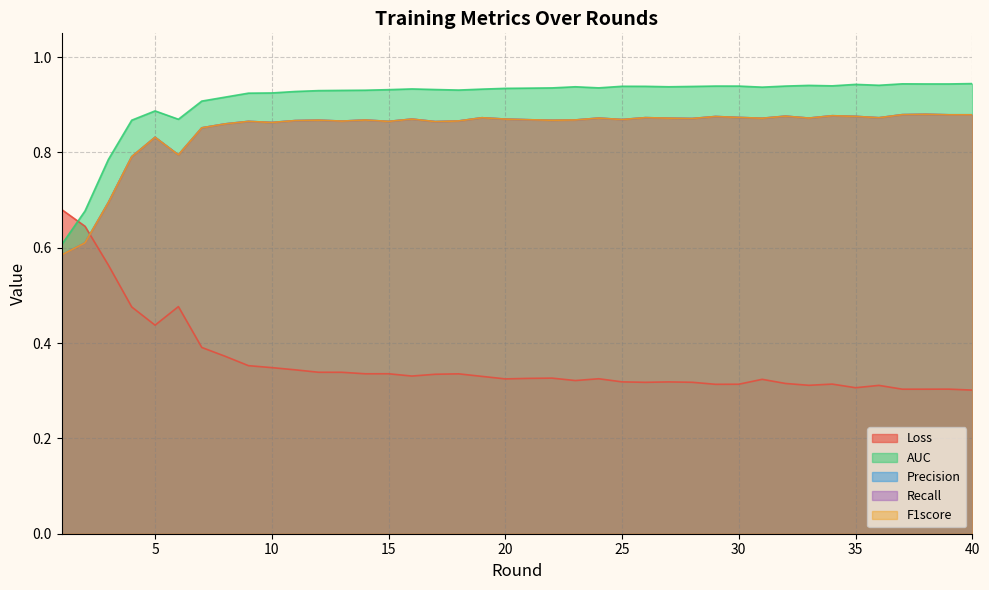

At 16, list the series in order from largest to smallest.

AUC, Precision, Recall, F1score, Loss